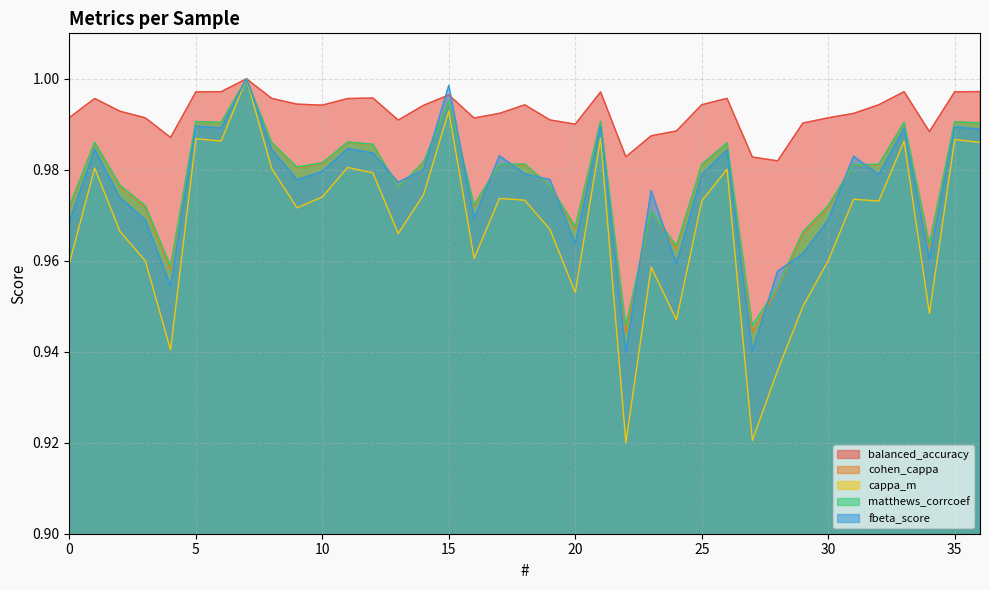

What is the value of the balanced_accuracy point at the 5th from the left?

1.0